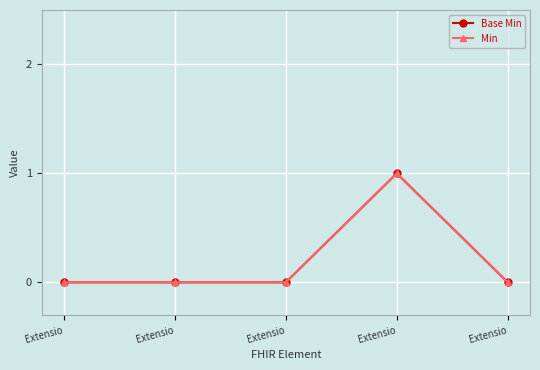

Reading left to right, list all the values displayed in this chart.

Base Min: 0	0	0	1	0
Min: 0	0	0	1	0